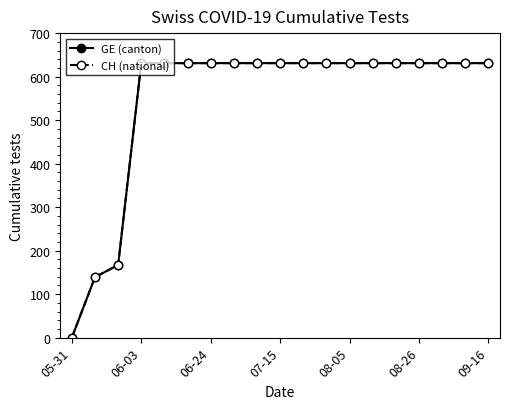

True or false: GE (canton) and CH (national) intersect in this chart.

False